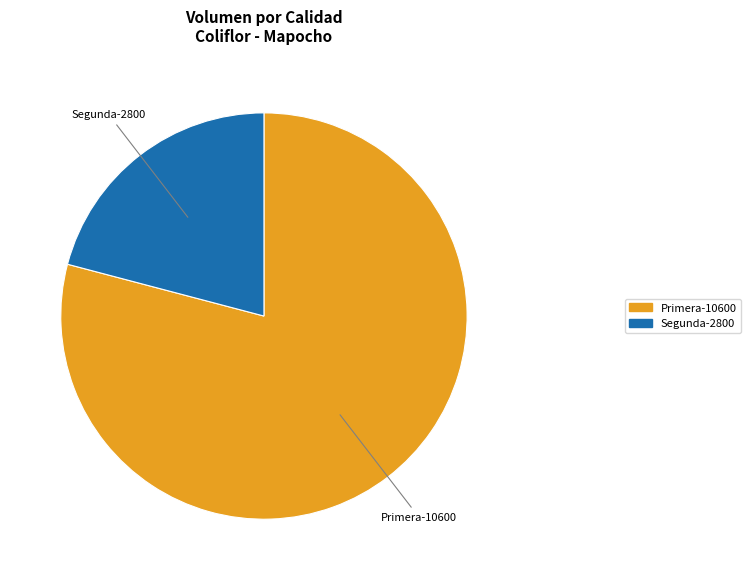

The Primera slice represents 65% of the pie. True or false?

False